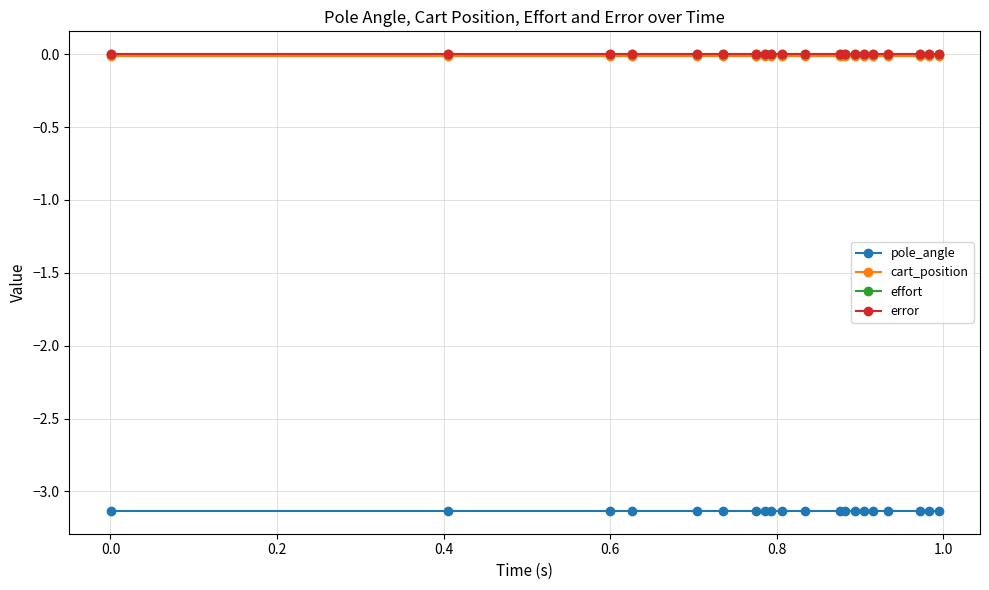

Does the chart display data point markers on the line(s)?

Yes